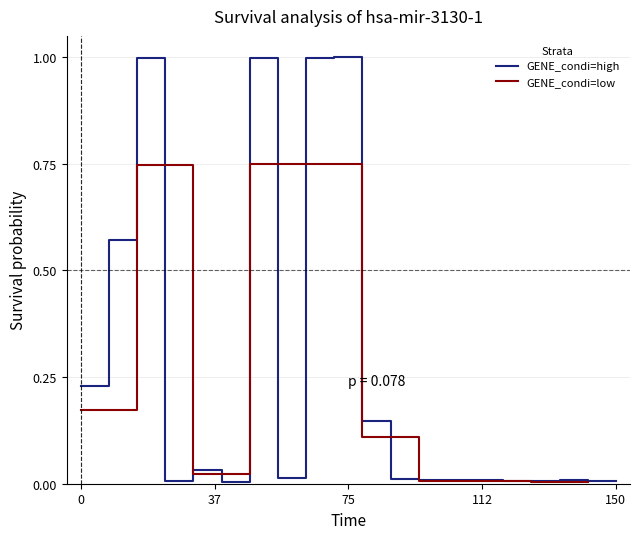

What is the difference between the second highest and second lowest values?

1.0